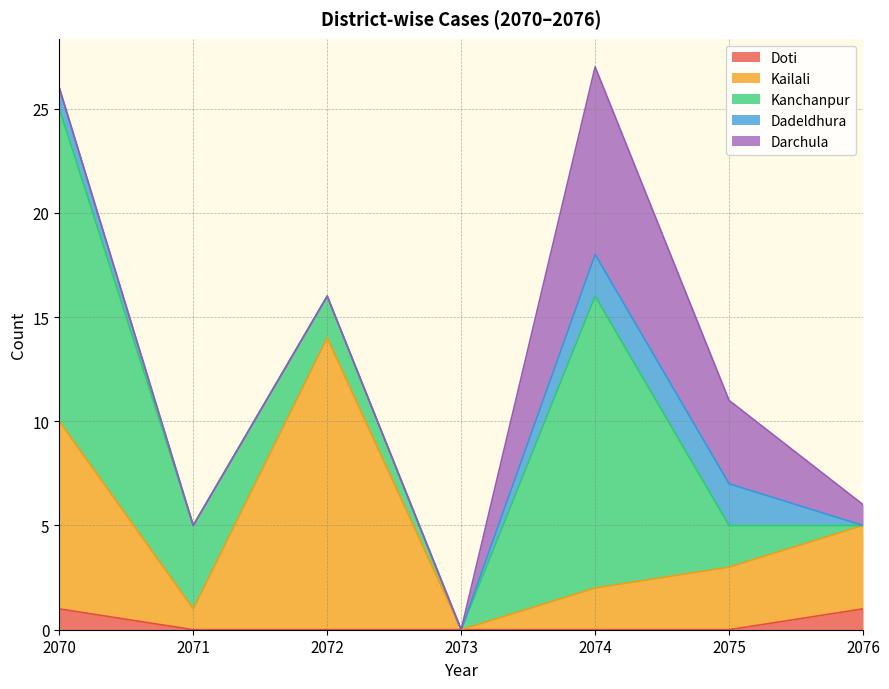

At how many categories does at least one series exceed 7?

3